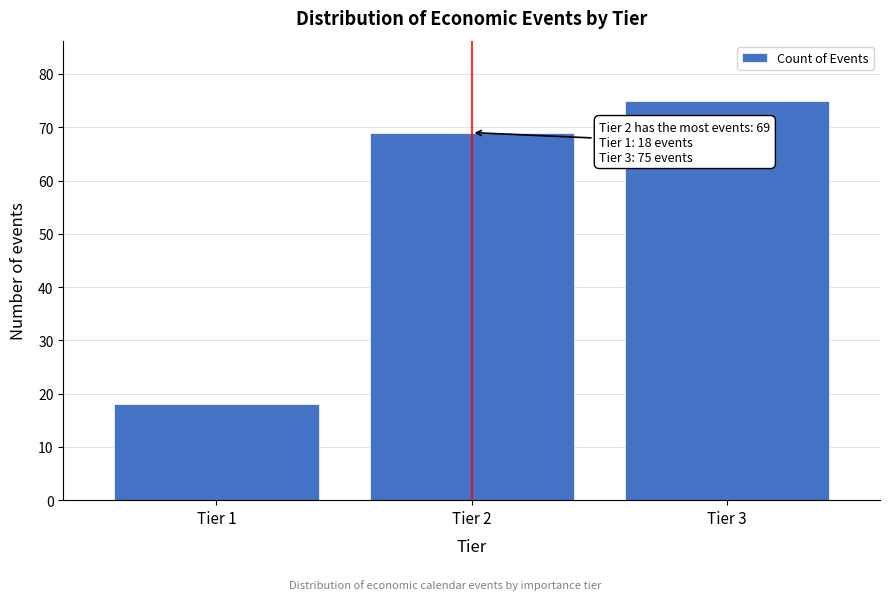

Reading right to left, list all the values displayed in this chart.

Tier 3=75	Tier 2=69	Tier 1=18